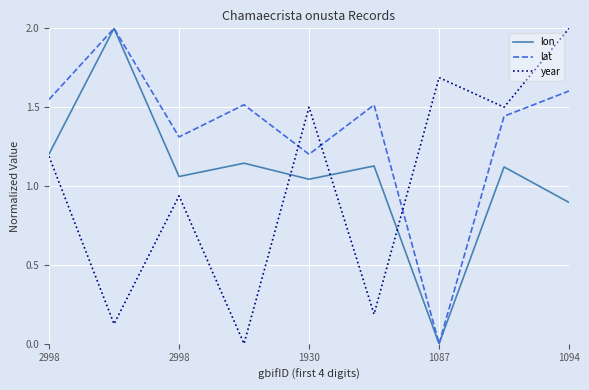

Which series has the largest total across all categories?

lat